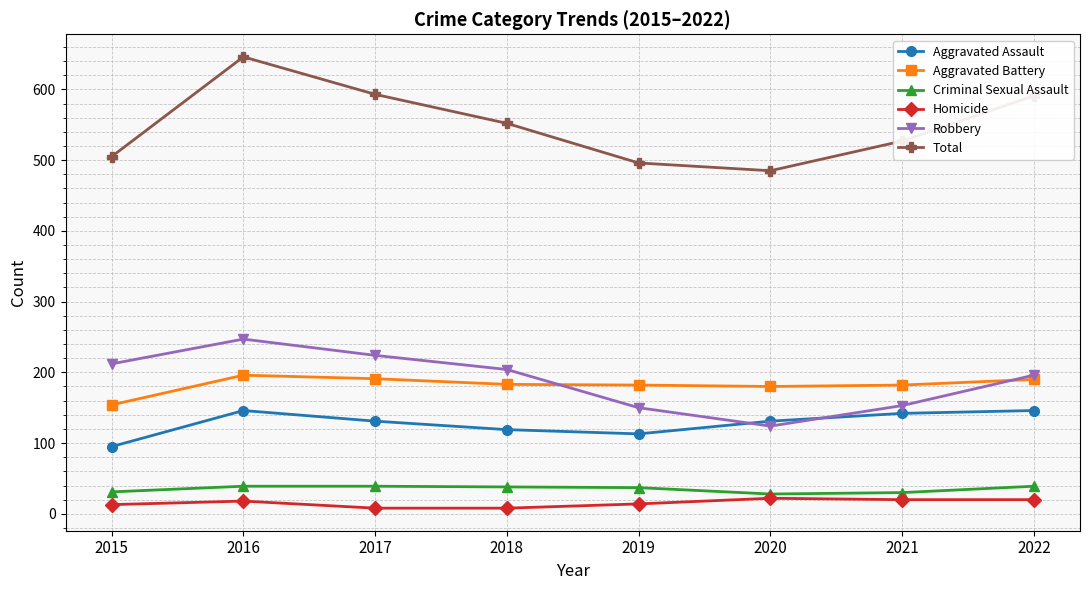

Rank the series by their maximum value, from highest to lowest.

Total, Robbery, Aggravated Battery, Aggravated Assault, Criminal Sexual Assault, Homicide